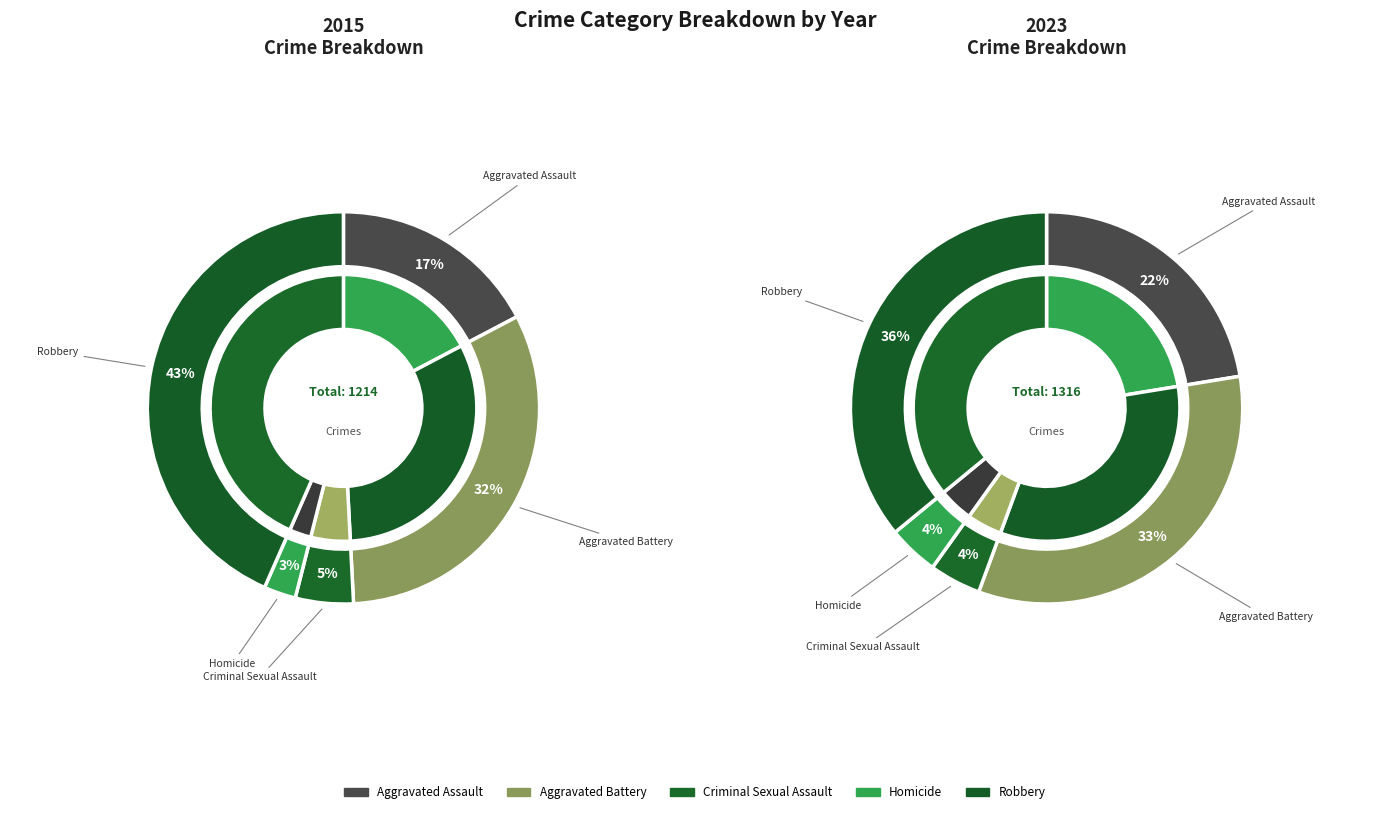

What is the difference between the highest and lowest values at 5?

525